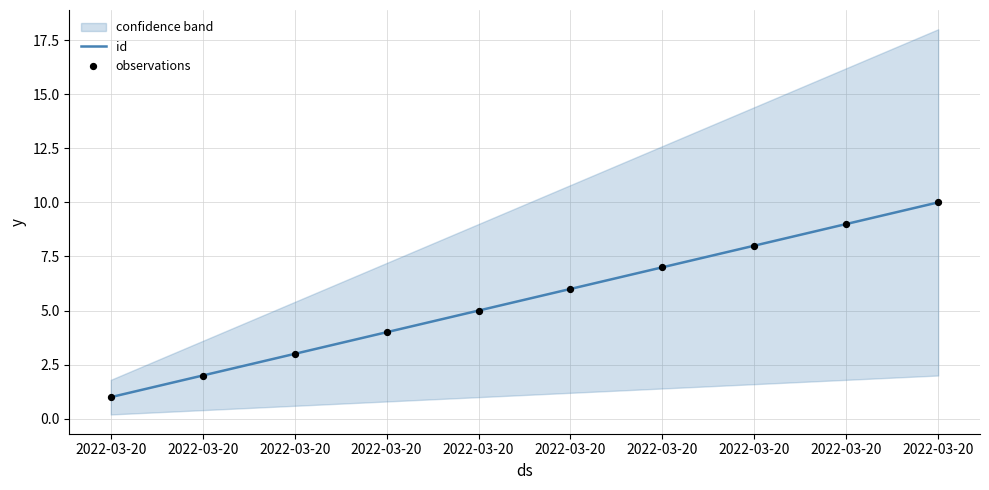

Which series contains the lowest Y value?

id